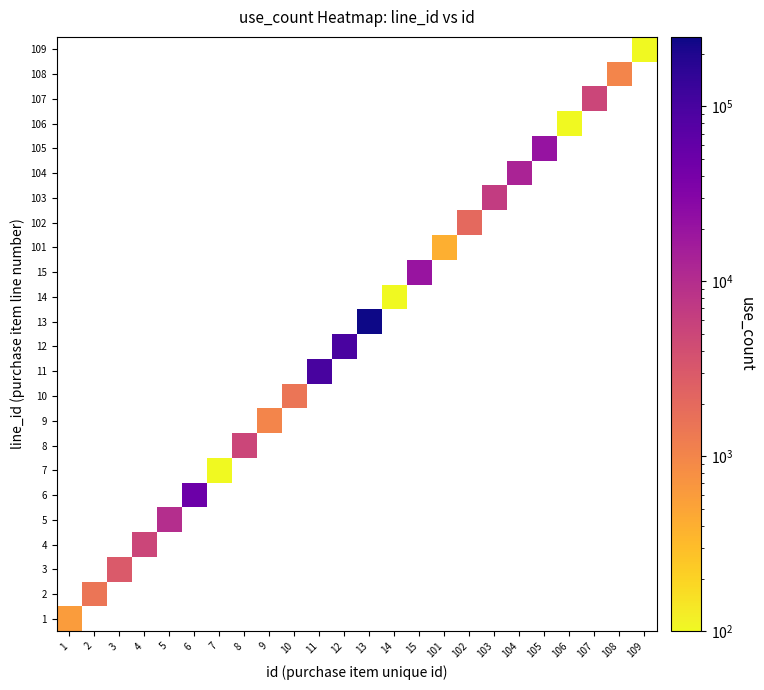

Rank the series at 5 from highest to lowest value.

5, 1, 2, 3, 4, 6, 7, 8, 9, 10, 11, 12, 13, 14, 15, 101, 102, 103, 104, 105, 106, 107, 108, 109